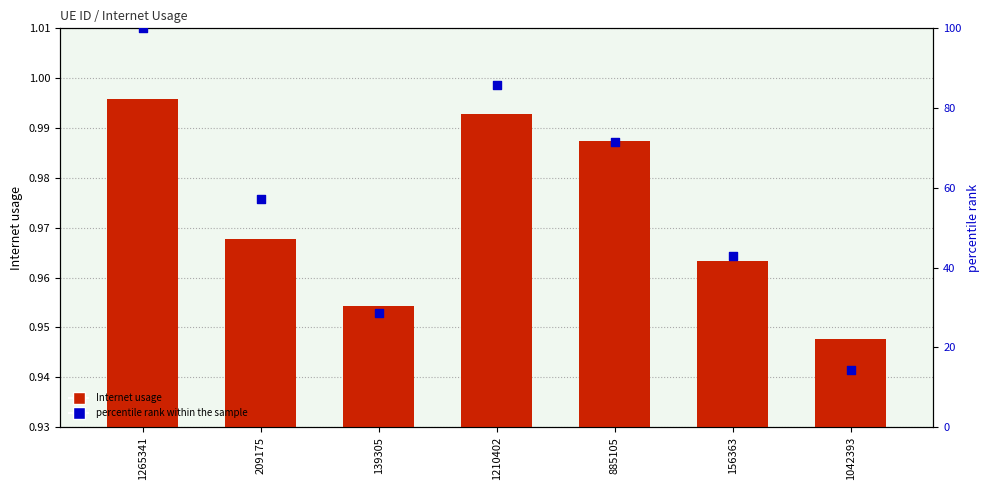

Which series has the largest total across all categories?

percentile rank within the sample